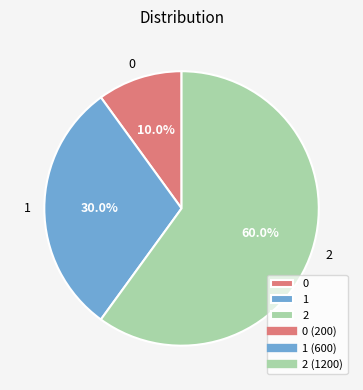

Approximately how many times larger is the value at 0 compared to 1?

0.3